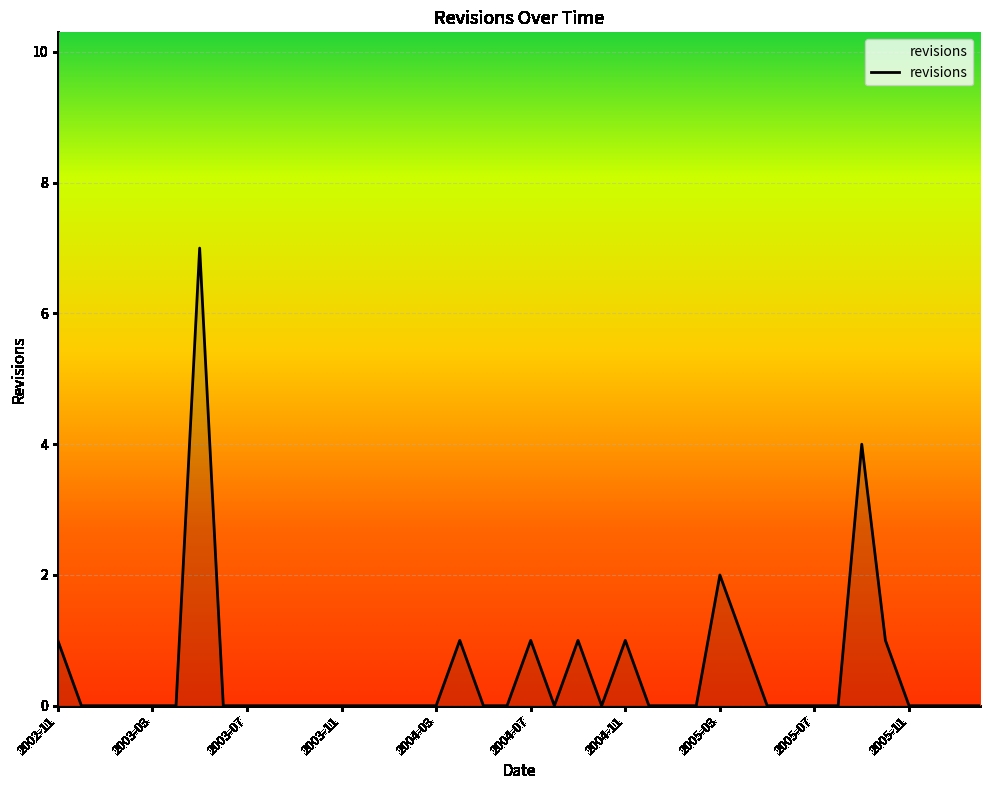

What is the maximum value shown in the chart?

7